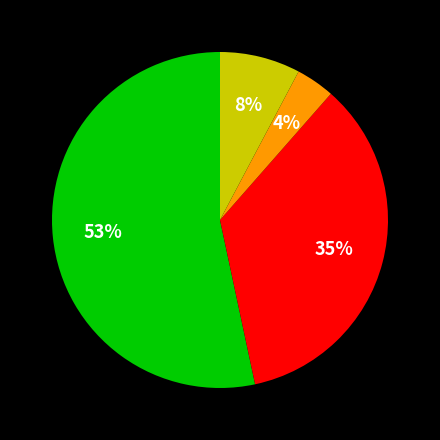

Does any single category account for the majority?

Yes